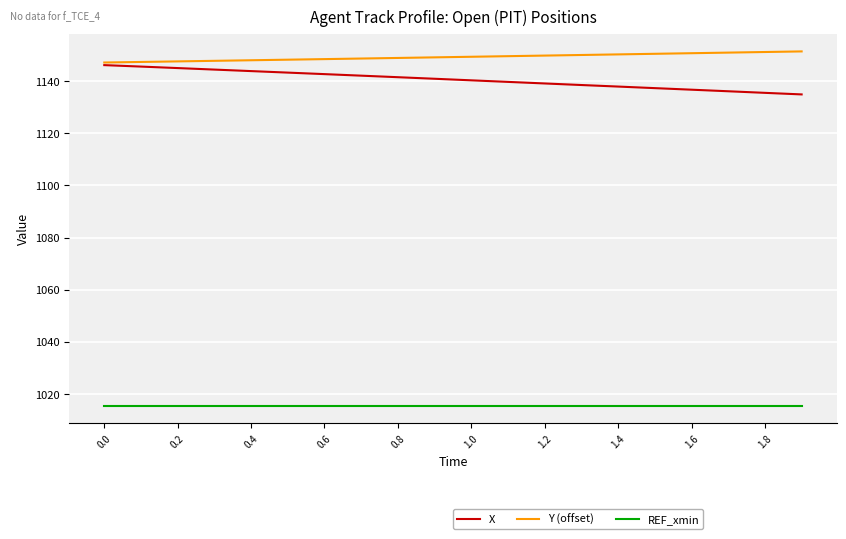

True or false: X and REF_xmin cross at least once.

False